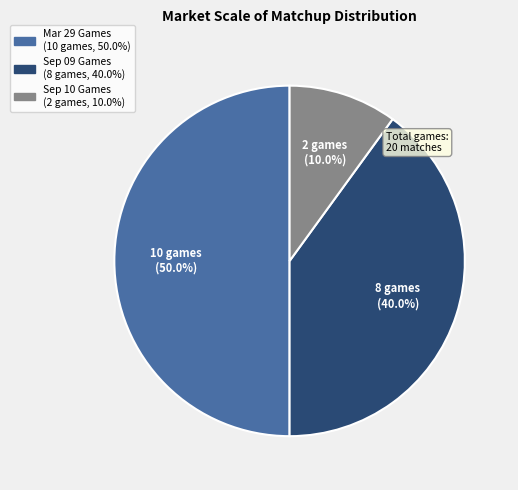

How many segments does this pie chart have?

3